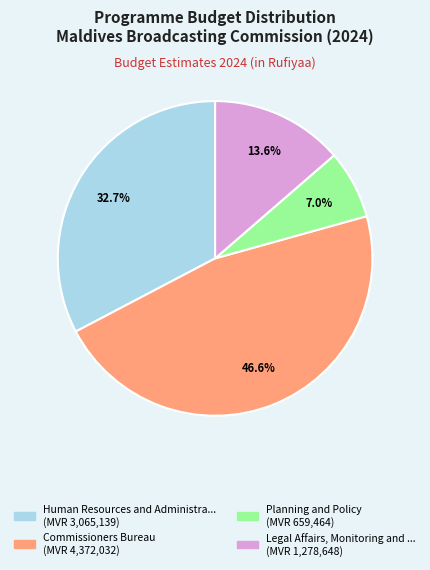

Does any single category account for the majority?

No